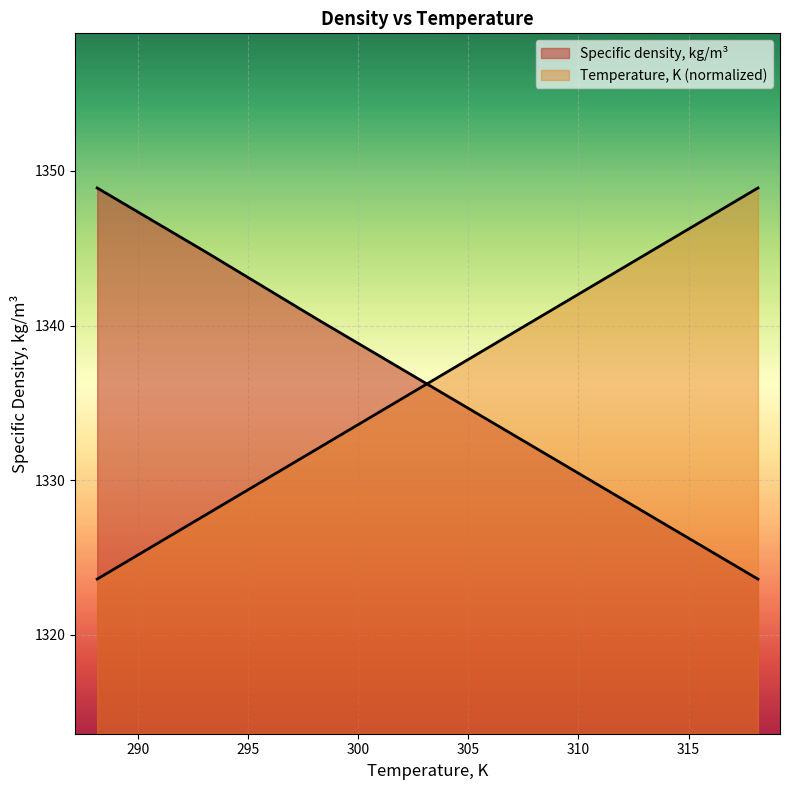

Reading left to right, transcribe all the data shown in this chart.

Temperature, K: 1323.6	1327.8	1332.0	1336.2	1340.5	1344.7	1348.9
Specific density, kg/m3: 1348.9	1344.7	1340.4	1336.2	1332.0	1327.8	1323.6